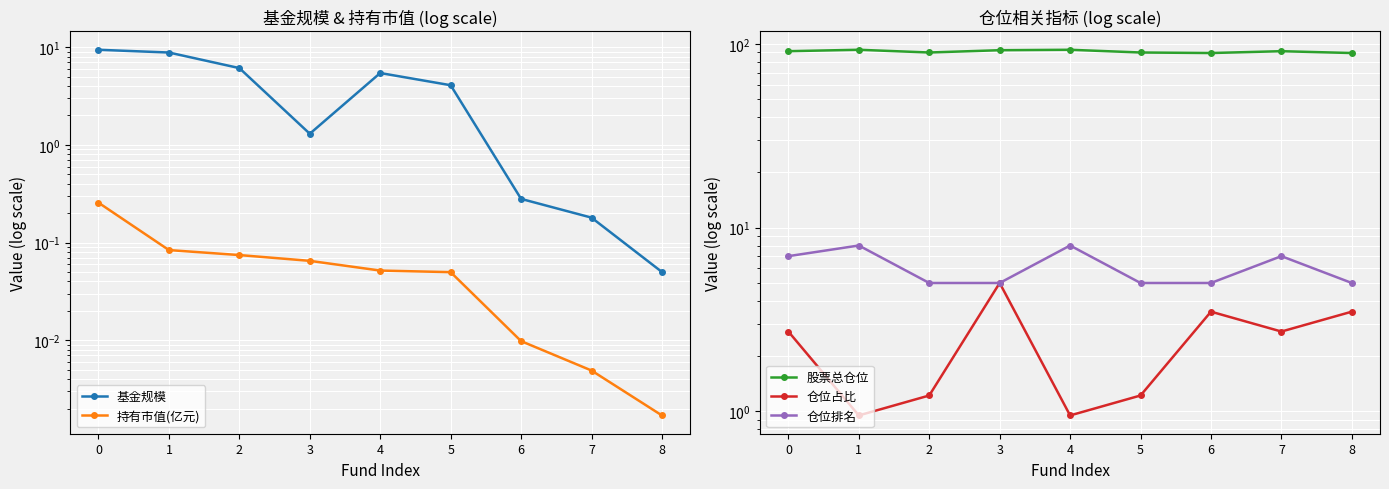

Reading left to right, transcribe all the data shown in this chart.

基金规模: 0=9.4	1=8.8	2=6.1	3=1.3	4=5.4	5=4.1	6=0.3	7=0.2	8=0.1
持有市值(亿元): 0=0.3	1=0.1	2=0.1	3=0.1	4=0.1	5=0.0	6=0.0	7=0.0	8=0.0
股票总仓位: 0=91.5	1=93.1	2=90.0	3=92.6	4=93.1	5=90.0	6=89.4	7=91.5	8=89.4
仓位占比: 0=2.7	1=0.9	2=1.2	3=5.0	4=0.9	5=1.2	6=3.5	7=2.7	8=3.5
仓位排名: 0=7.0	1=8.0	2=5.0	3=5.0	4=8.0	5=5.0	6=5.0	7=7.0	8=5.0